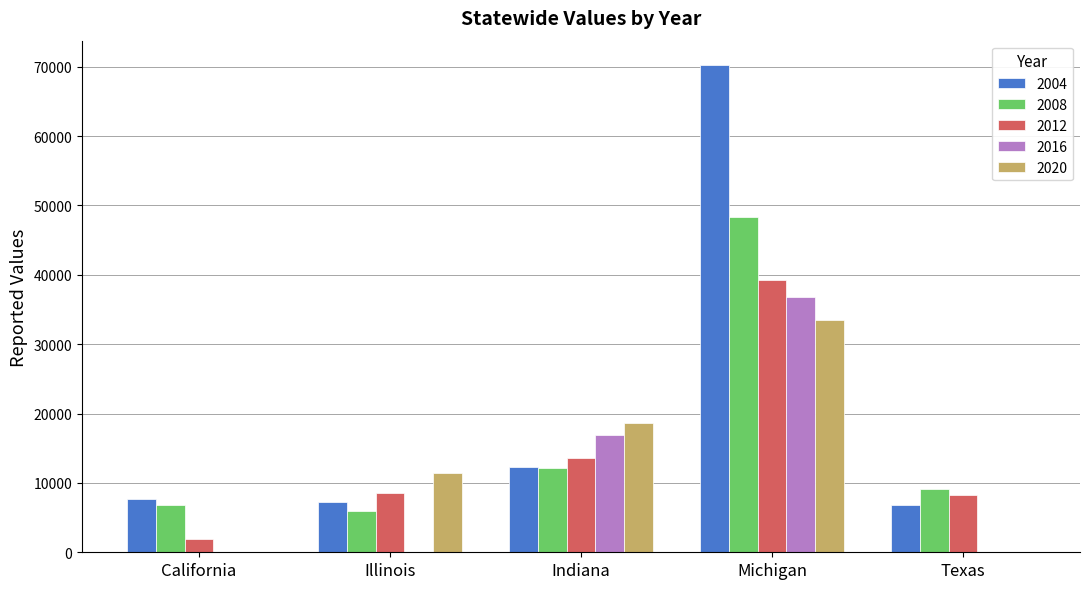

Reading left to right, transcribe all the data shown in this chart.

2004: 7736	7319	12328	70234	6756
2008: 6821	5983	12104	48313	9159
2012: 1925	8581	13564	39213	8252
2016: 0	0	16902	36867	0
2020: 0	11383	18621	33427	0